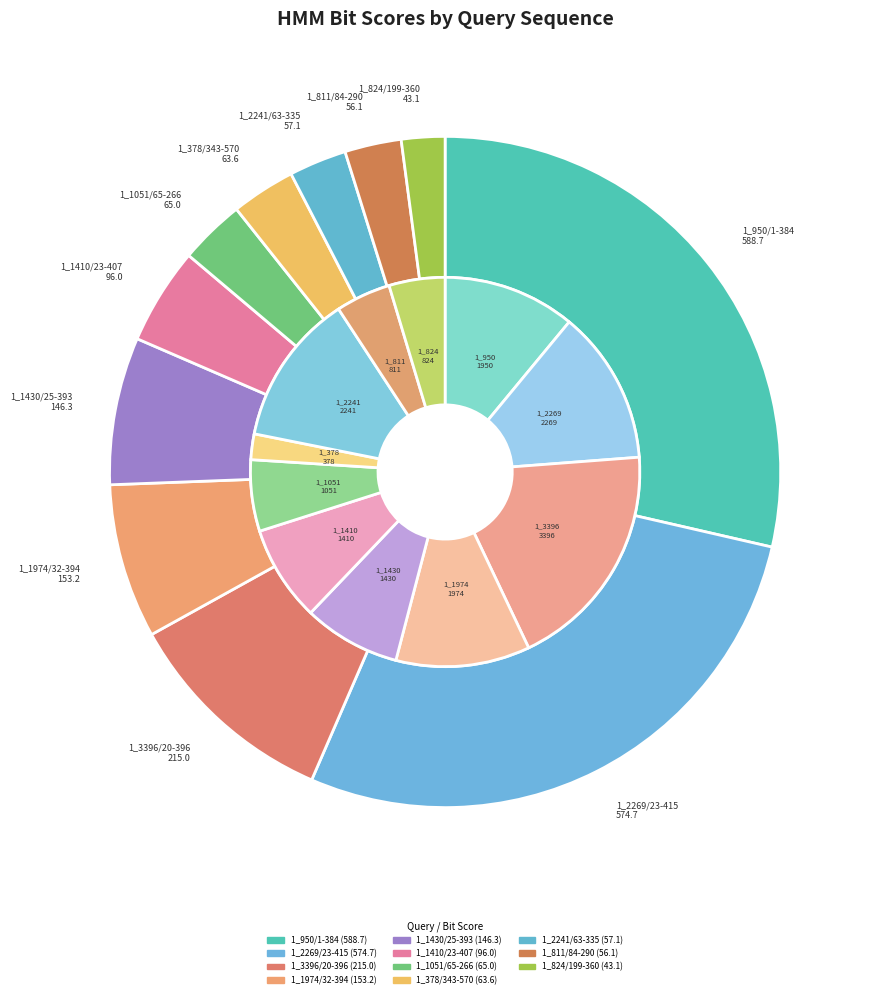

Between 1_2269/23-415 and 1_1974/32-394, which is larger?

1_2269/23-415